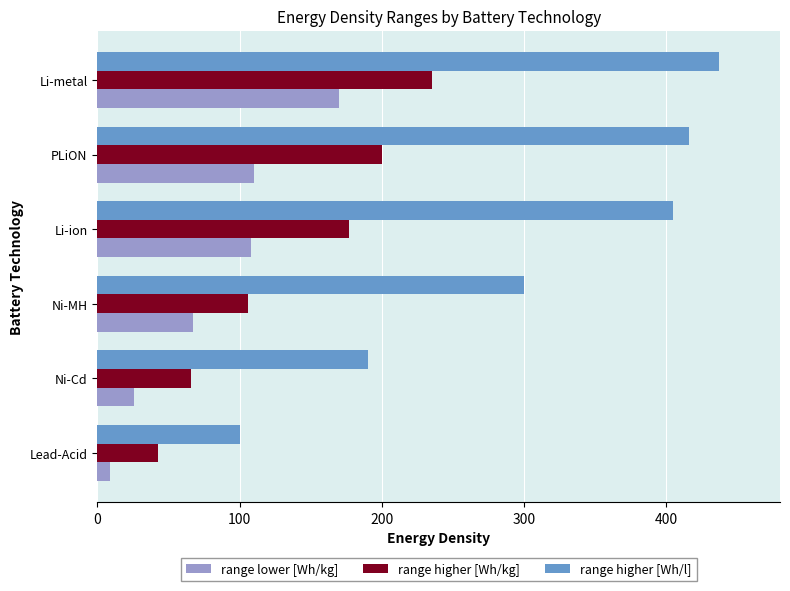

Count the number of categories in the chart.

6